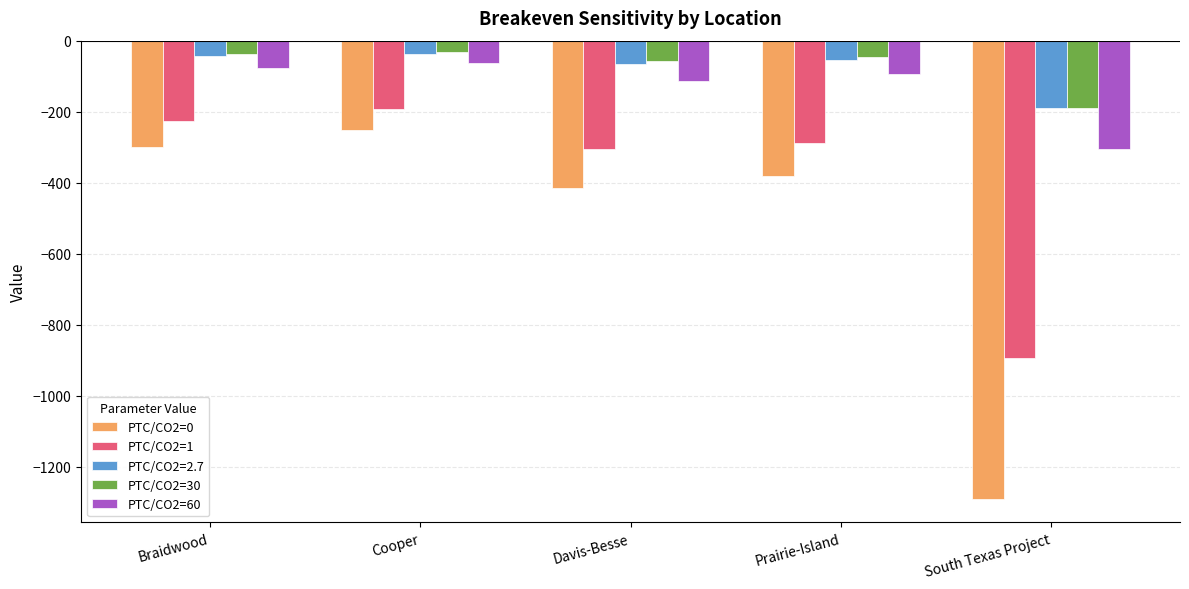

What position from the right is Davis-Besse?

3